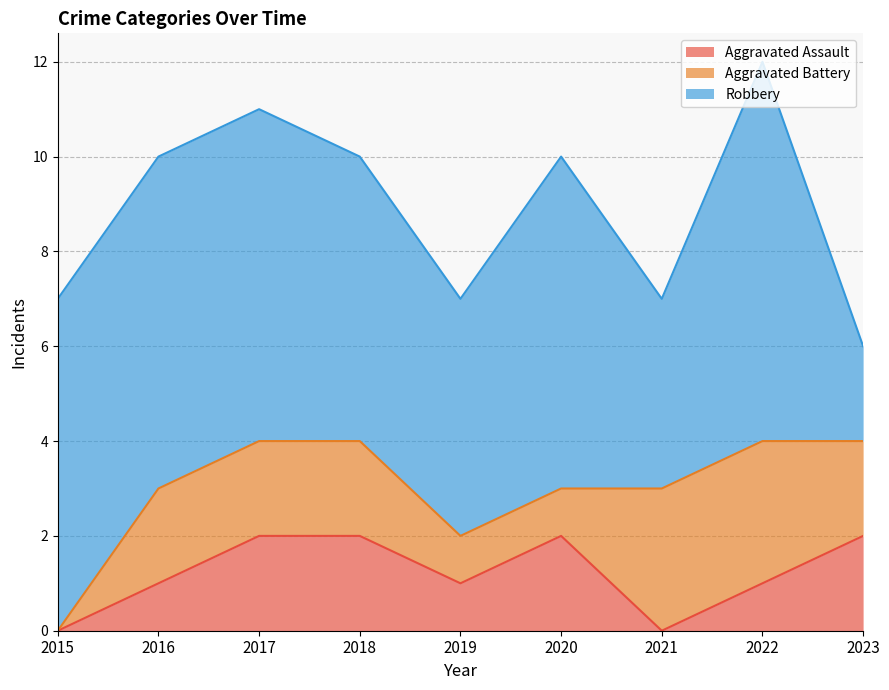

At which label does Robbery reach its peak?

2022